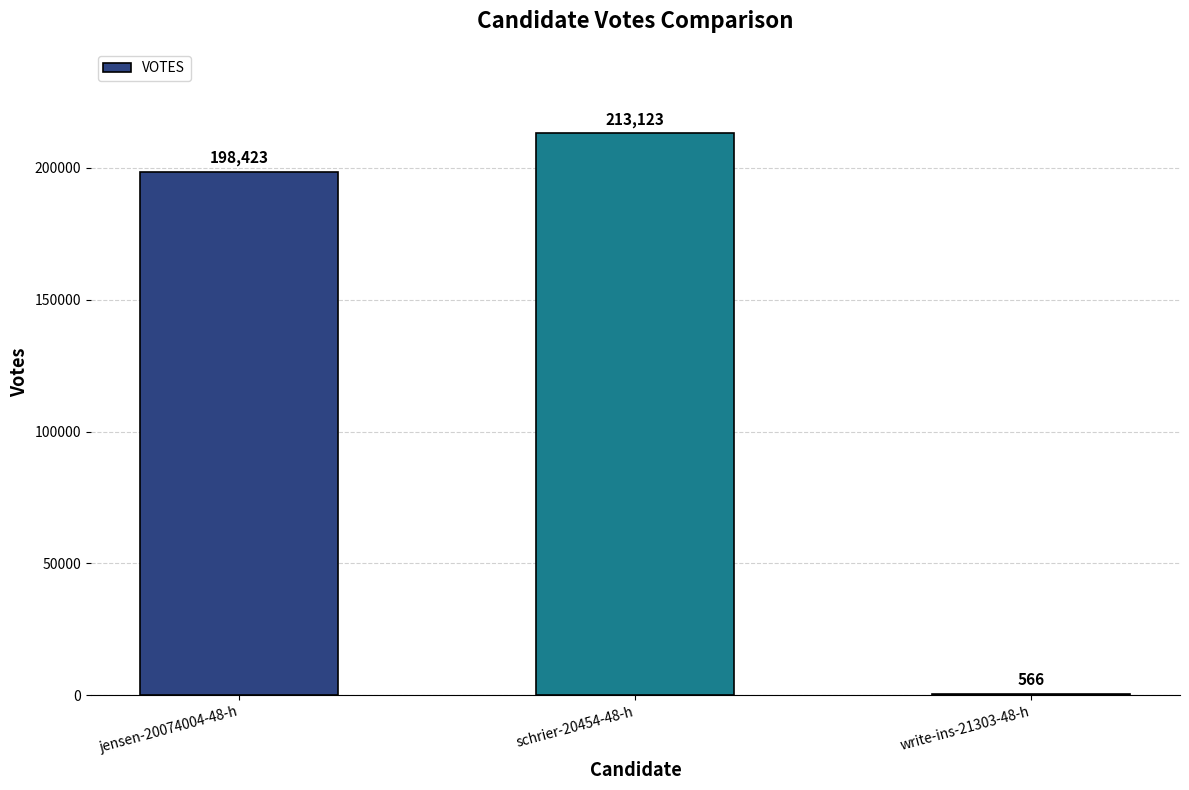

Where is the data nearest to the value 106844?

jensen-20074004-48-h